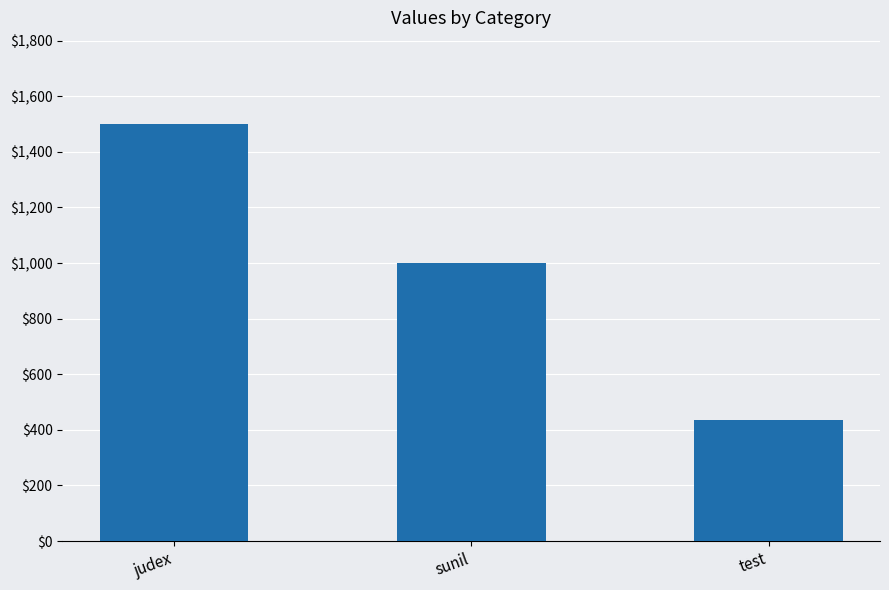

At which label does the data first exceed 1000?

judex